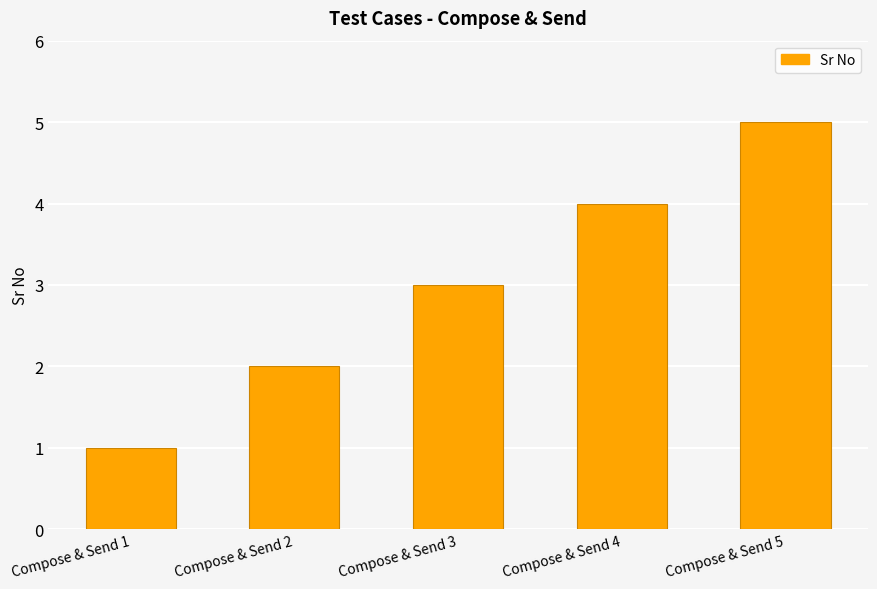

Is it true that the value at Compose & Send 1 is 1?

True